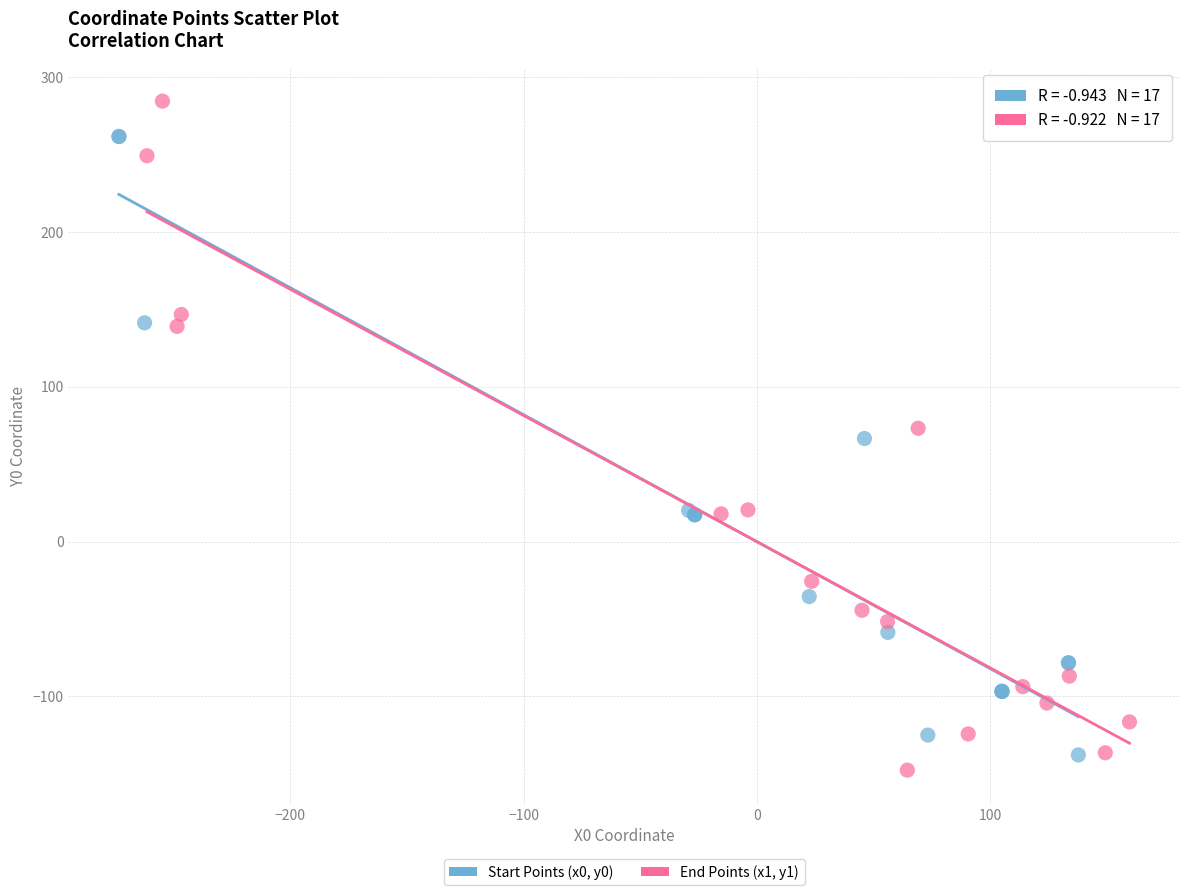

Which series contains the lowest Y value?

End Points (x1, y1)